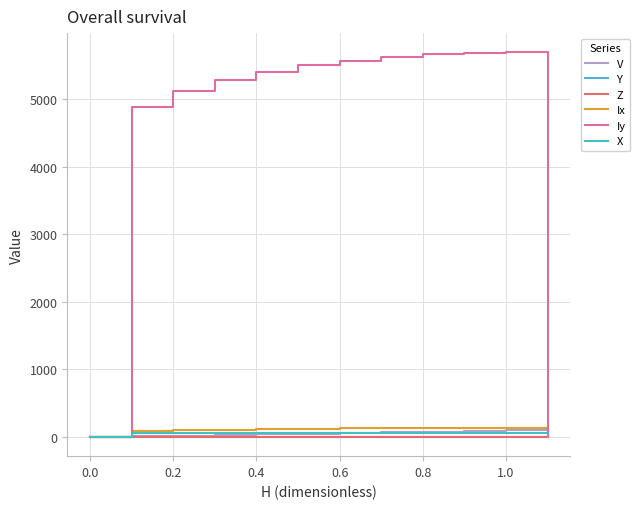

Does the chart have visible grid lines?

Yes